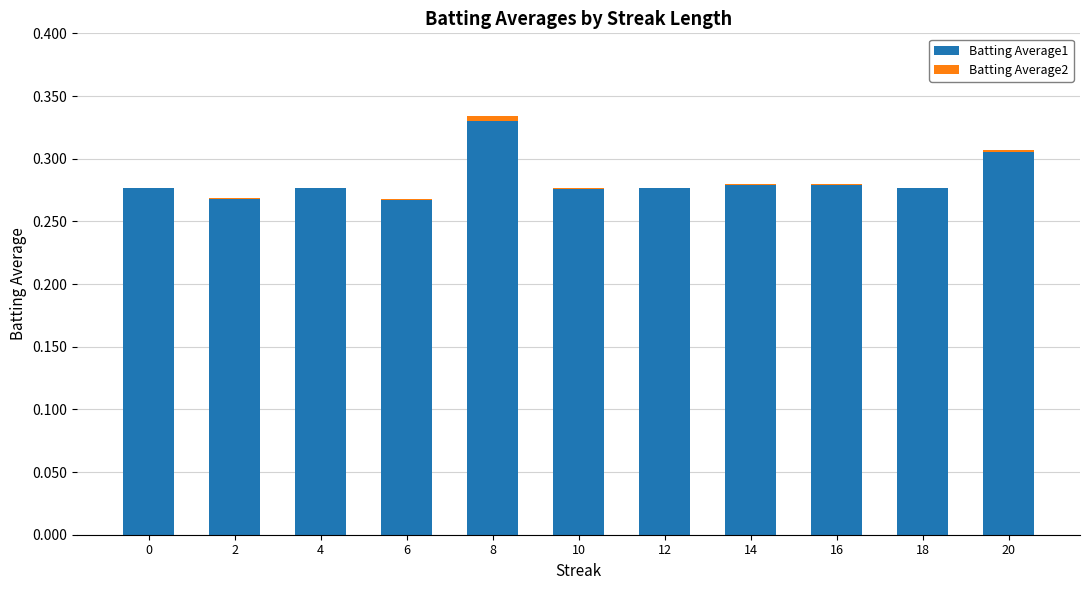

At how many categories does at least one series exceed 0?

11